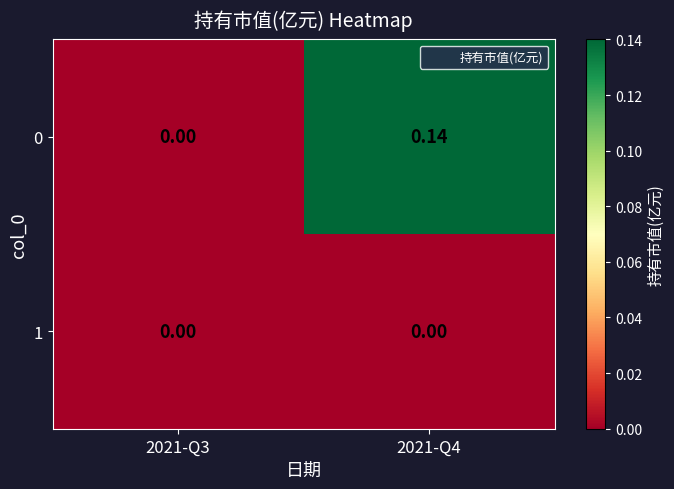

Which series has the largest total across all categories?

0